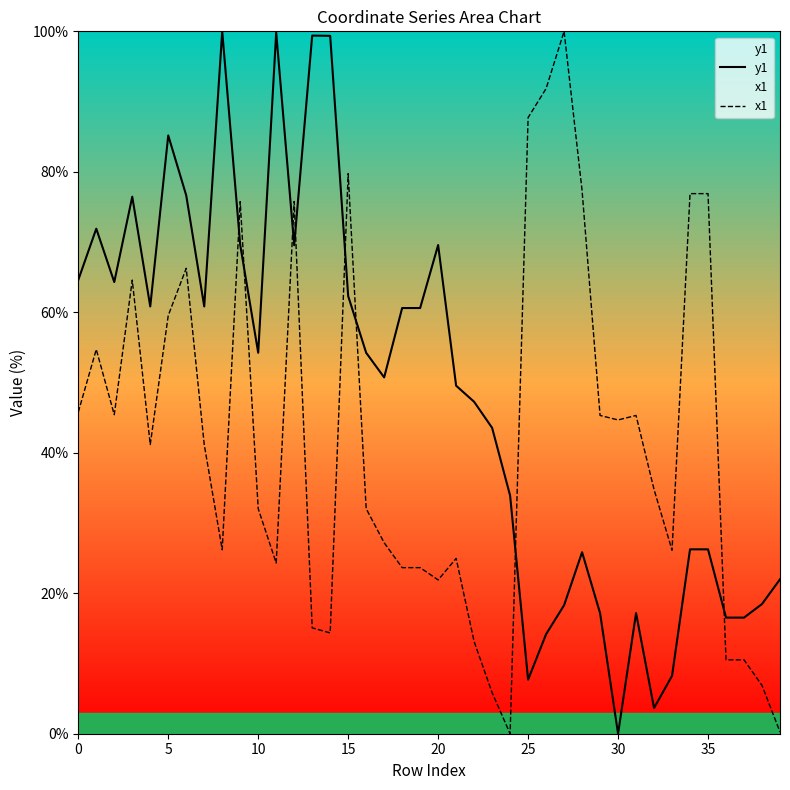

What is the total value across all series at 18?

84.3